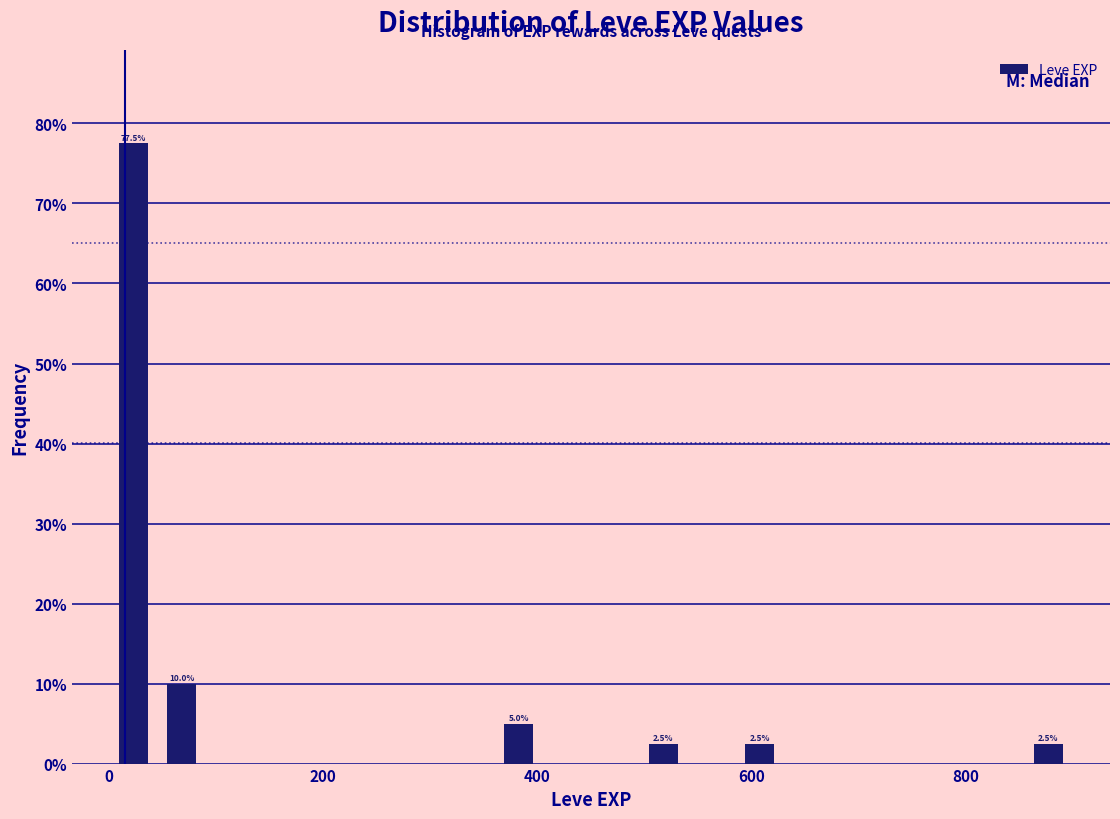

Read against the x-axis, roughly where is the centre of the tallest bar?

20